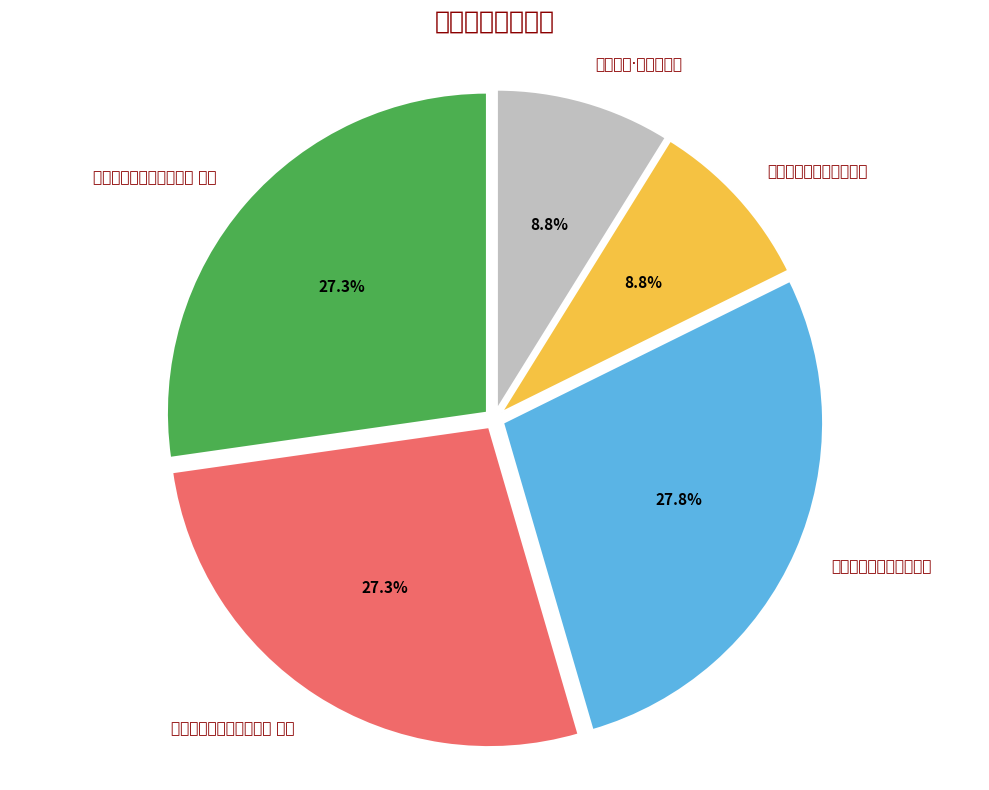

Rank the categories by value from highest to lowest.

潘茂和才叔远访雨后饯别, 潘茂和才叔远访雨后饯别 其二, 潘茂和才叔远访雨后饯别 其一, 雨后饯别·许种飞霞竹, 潘茂和才叔远访雨后饯别